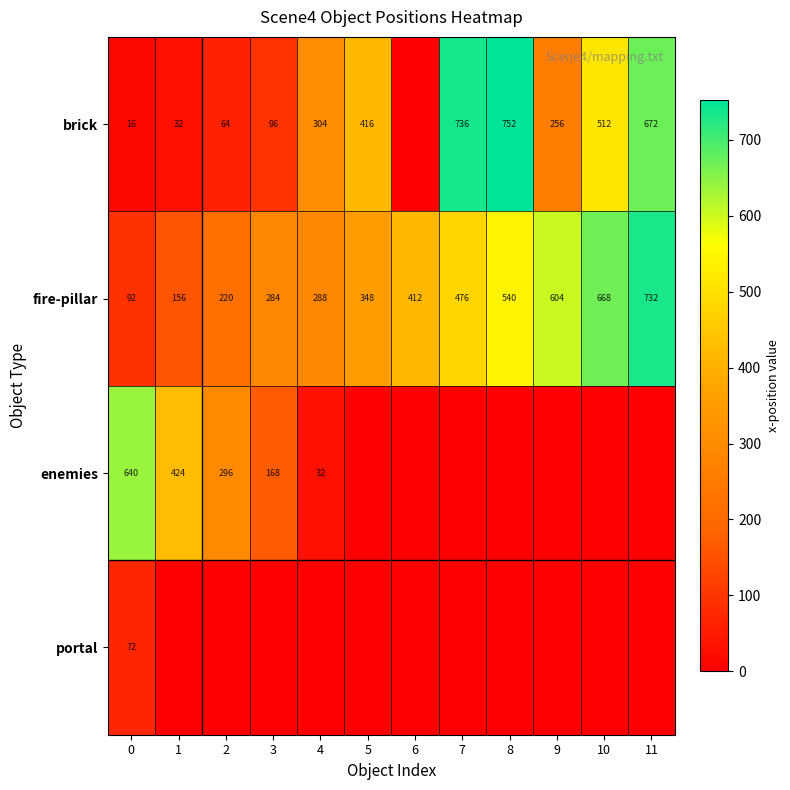

How many data points in fire-pillar are less than 412?

6